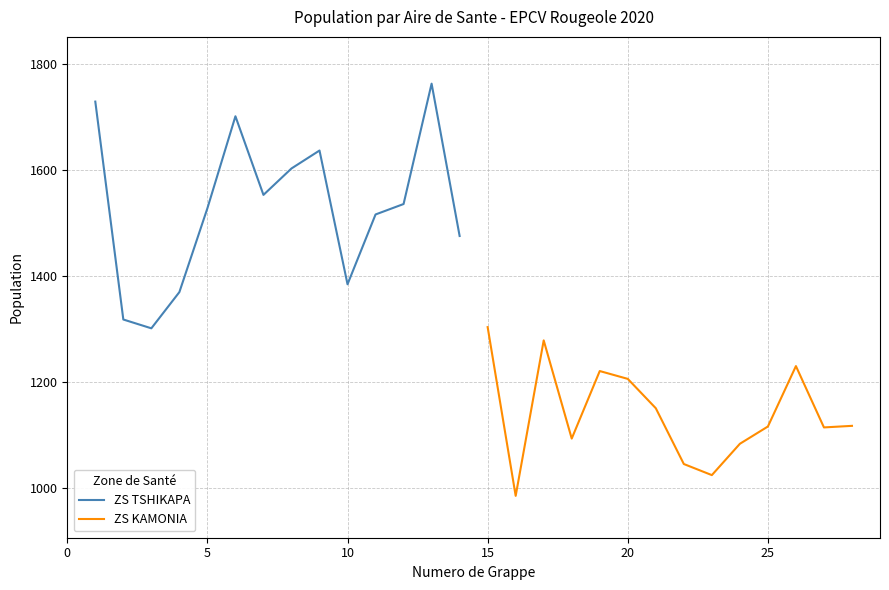

Count the number of data series in this chart.

2